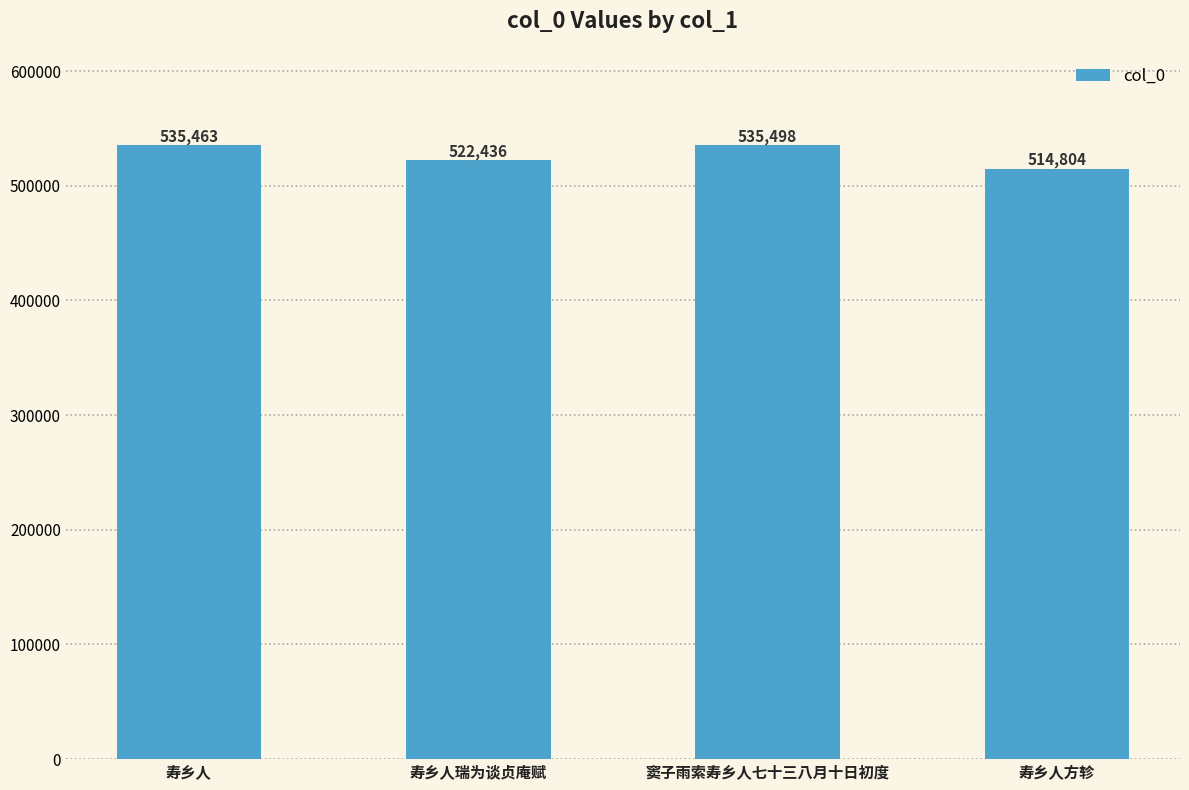

List the labels in order of value, smallest first.

寿乡人方轸, 寿乡人瑞为谈贞庵赋, 寿乡人, 窦子雨索寿乡人七十三八月十日初度